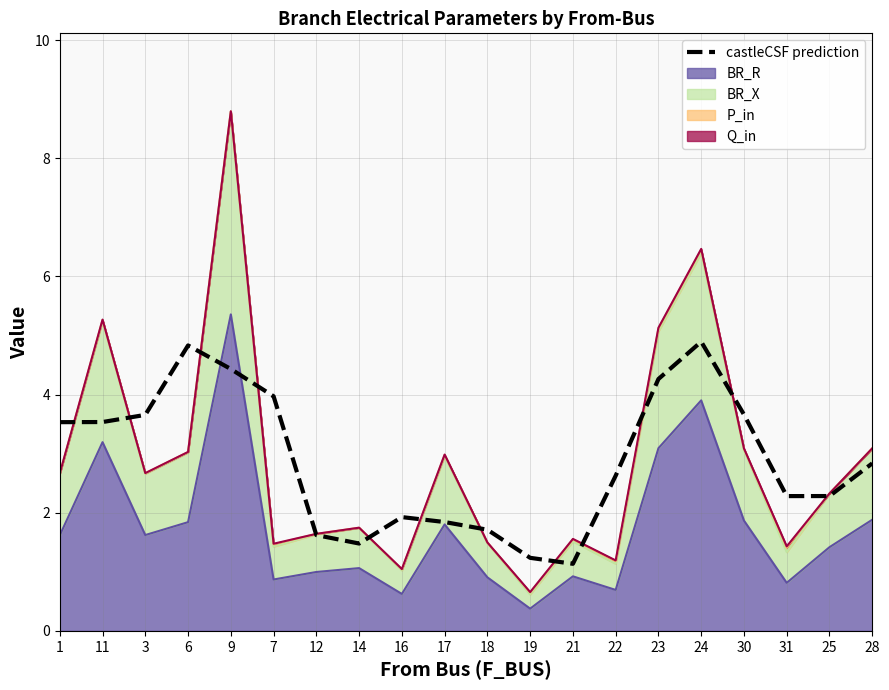

What position from the left is 31?

18